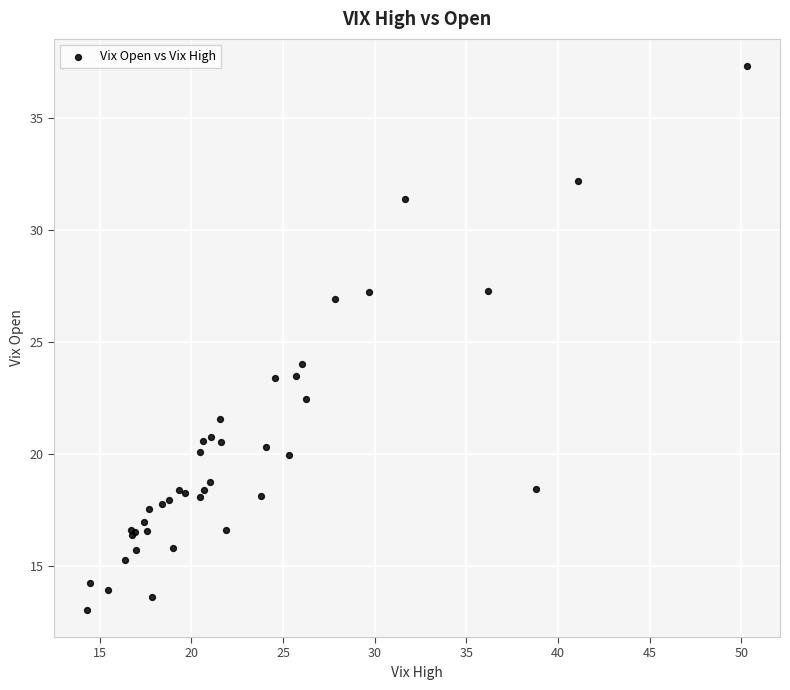

What Y value in the scatter plot is closest to 25?

24.0